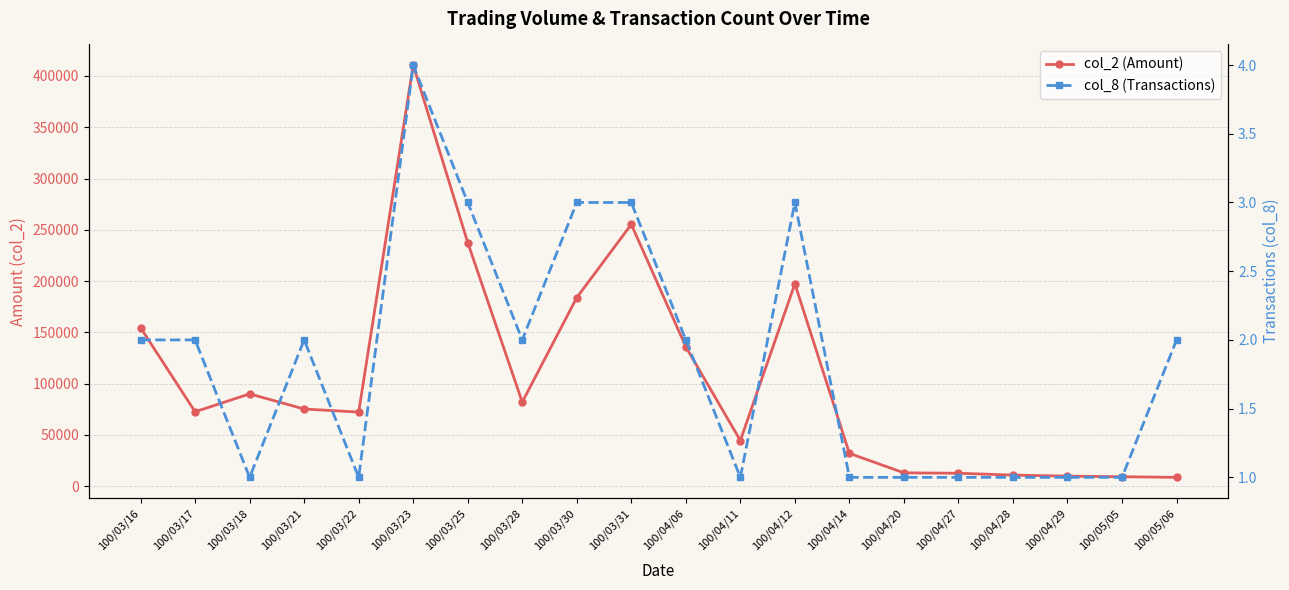

True or false: col_2 (Amount) and col_8 (Transactions) intersect in this chart.

False